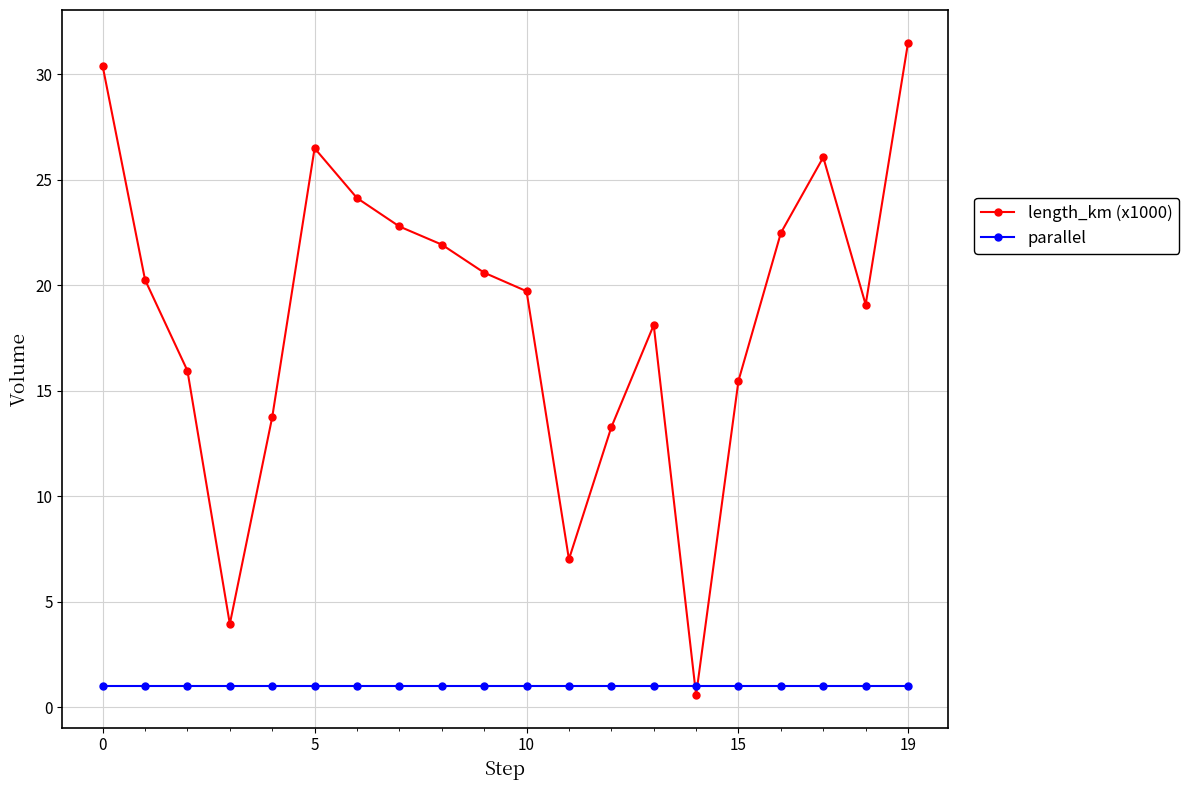

Rank the series by their average value, from lowest to highest.

parallel, length_km (x1000)